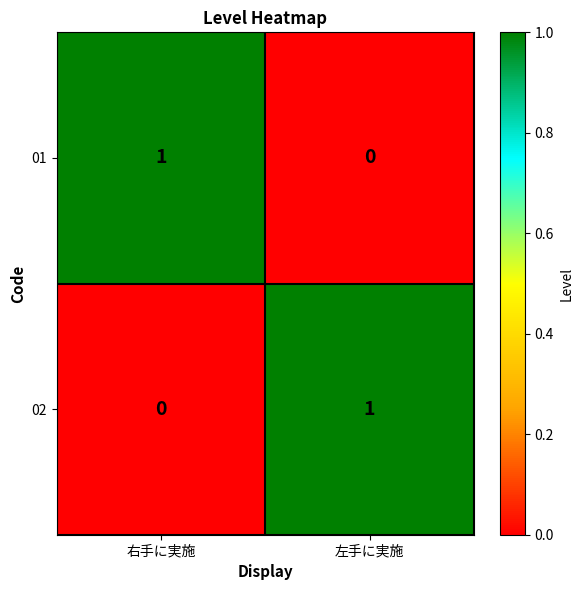

Is the value of 02 at 左手に実施 greater than the value of 01 at 左手に実施?

Yes